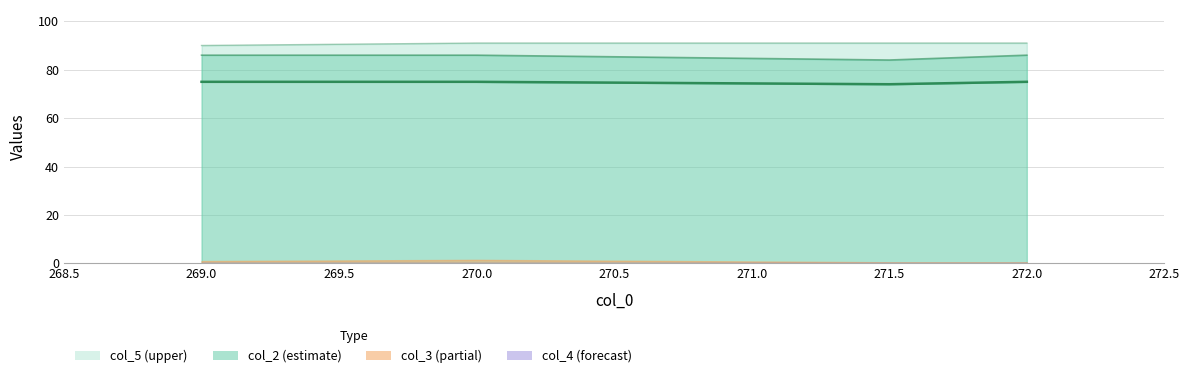

What is the label of the 2nd point from the left?

270.0